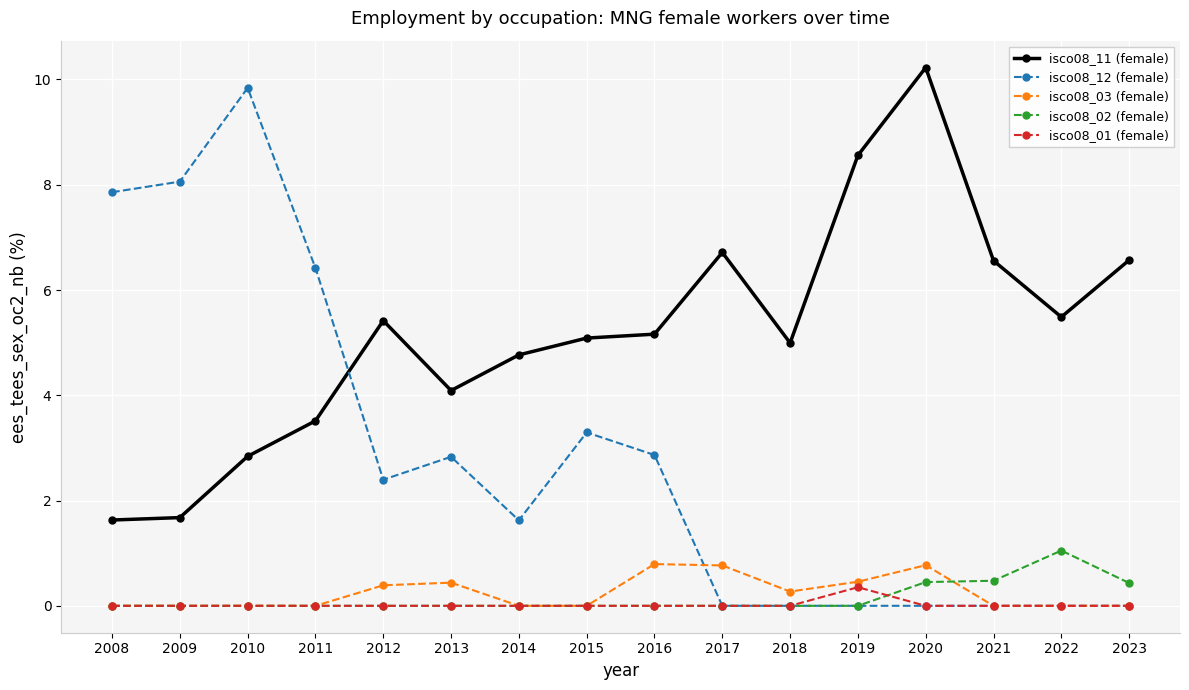

True or false: isco08_11 (female) and isco08_03 (female) cross at least once.

False